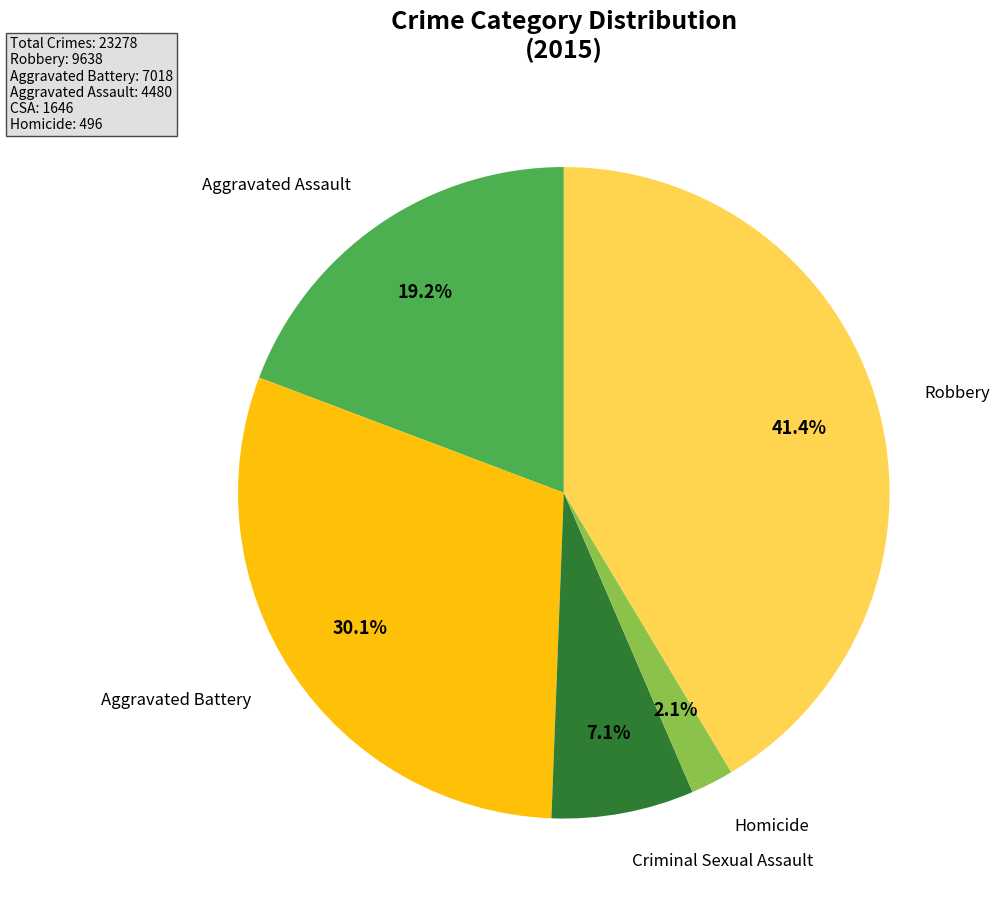

Does any single category account for the majority?

No